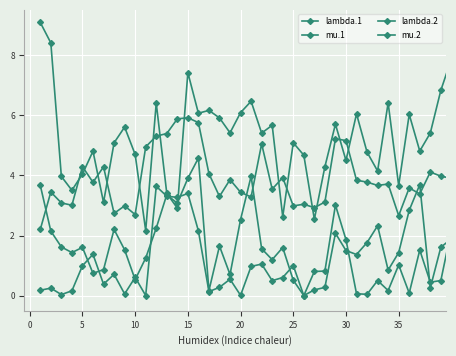

What is the difference between the second highest and minimum values in the mu.1 series?

3.4